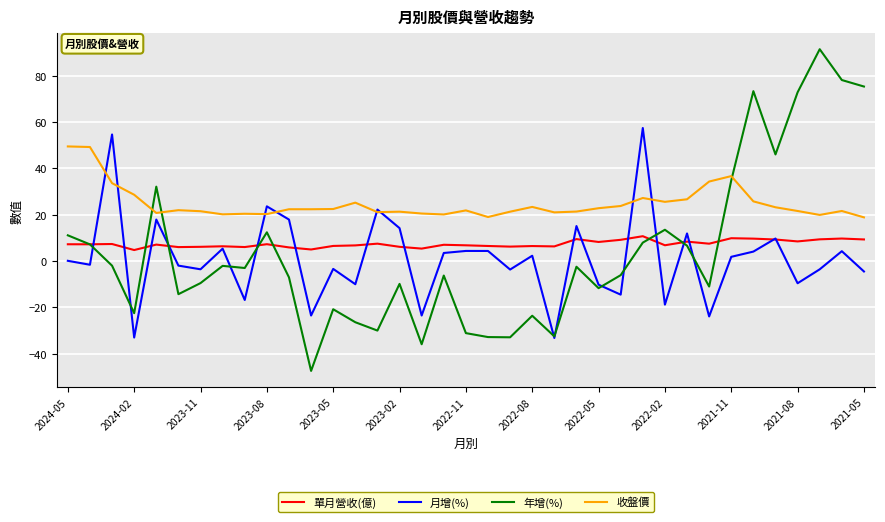

Which series has the widest spread of values?

年增(%)